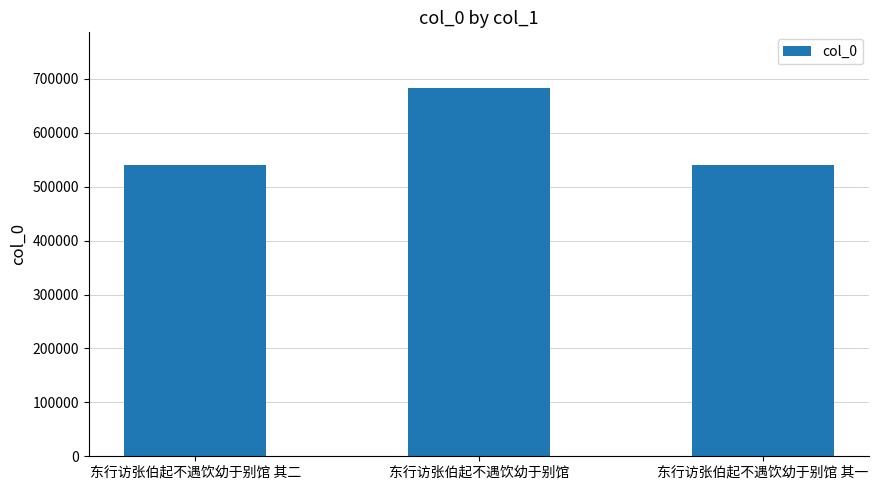

True or false: the data shows 361823 at 东行访张伯起不遇饮幼于别馆.

False